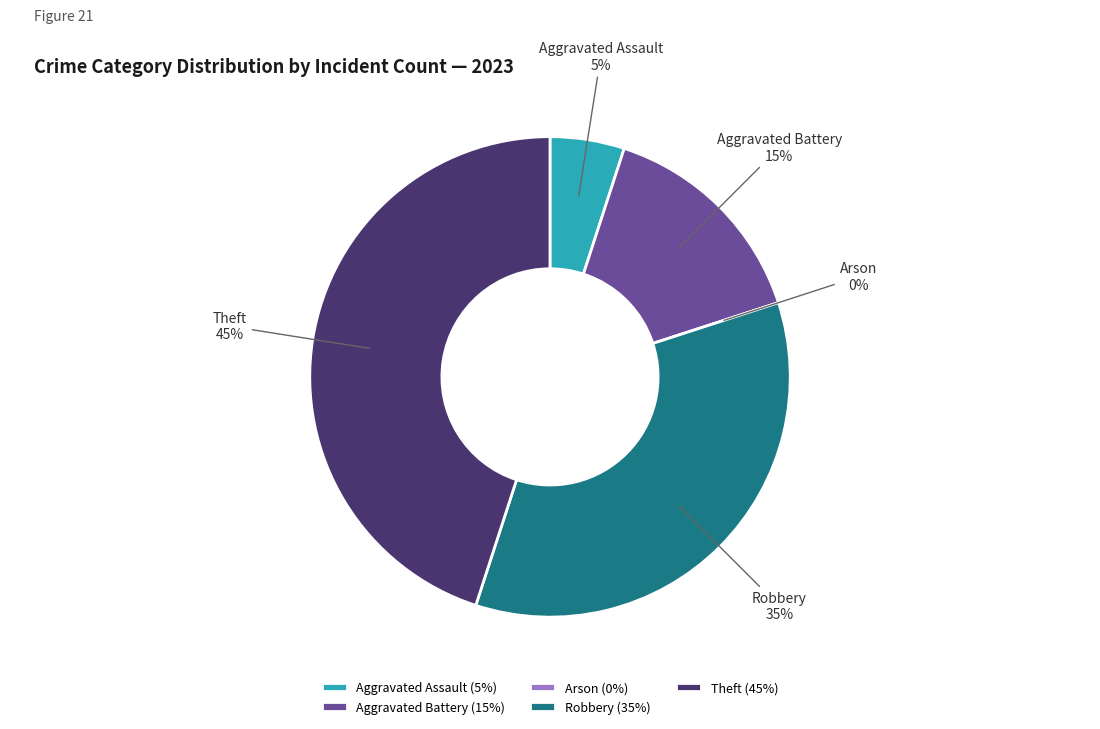

What portion of the pie excludes Arson?

100.0%